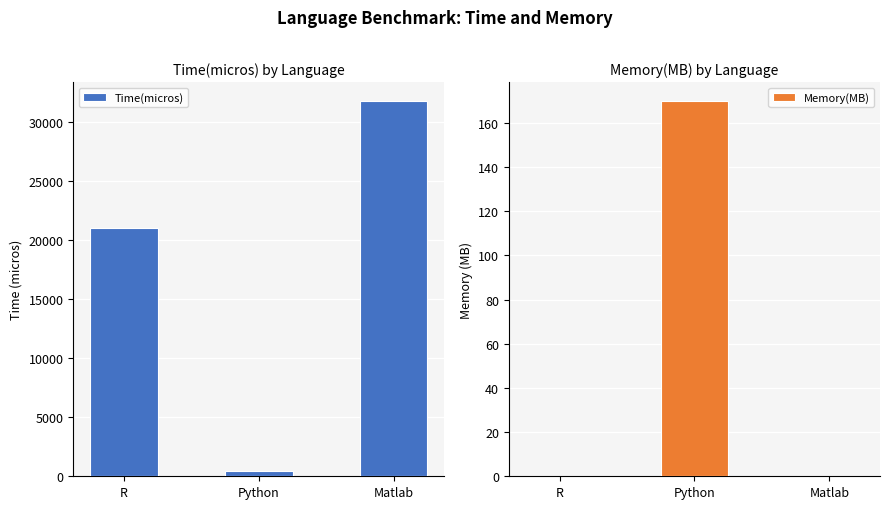

Which label corresponds to the largest value in the chart?

Matlab